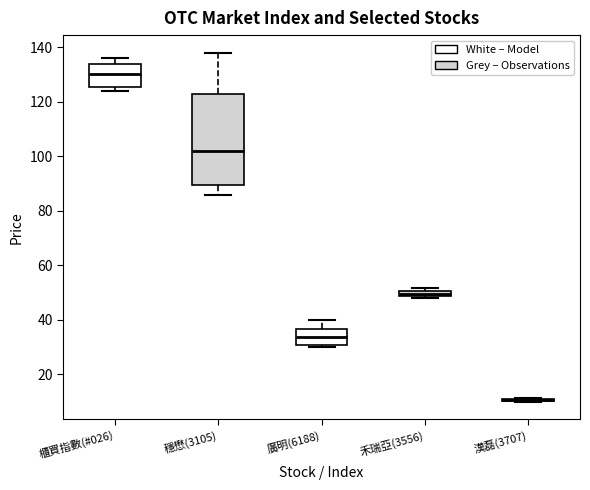

Comparing the boxes themselves (not the whiskers), which one is the tallest?

穩懋(3105)